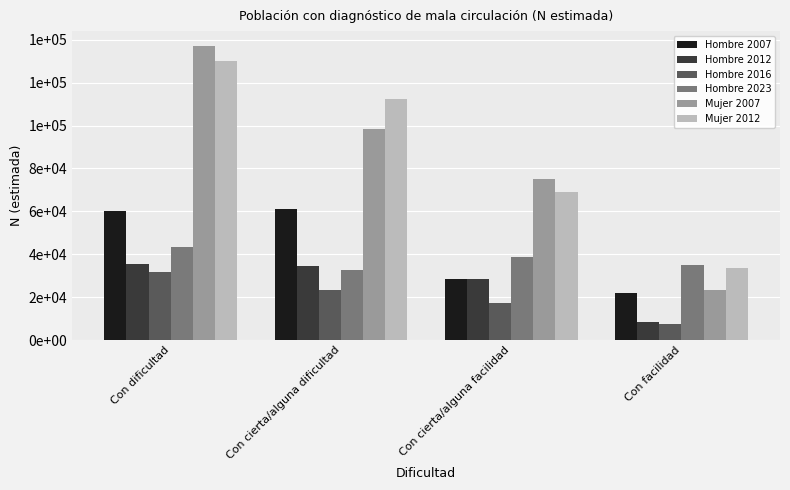

True or false: Hombre 2012 has a value of 8485 at Con facilidad.

True